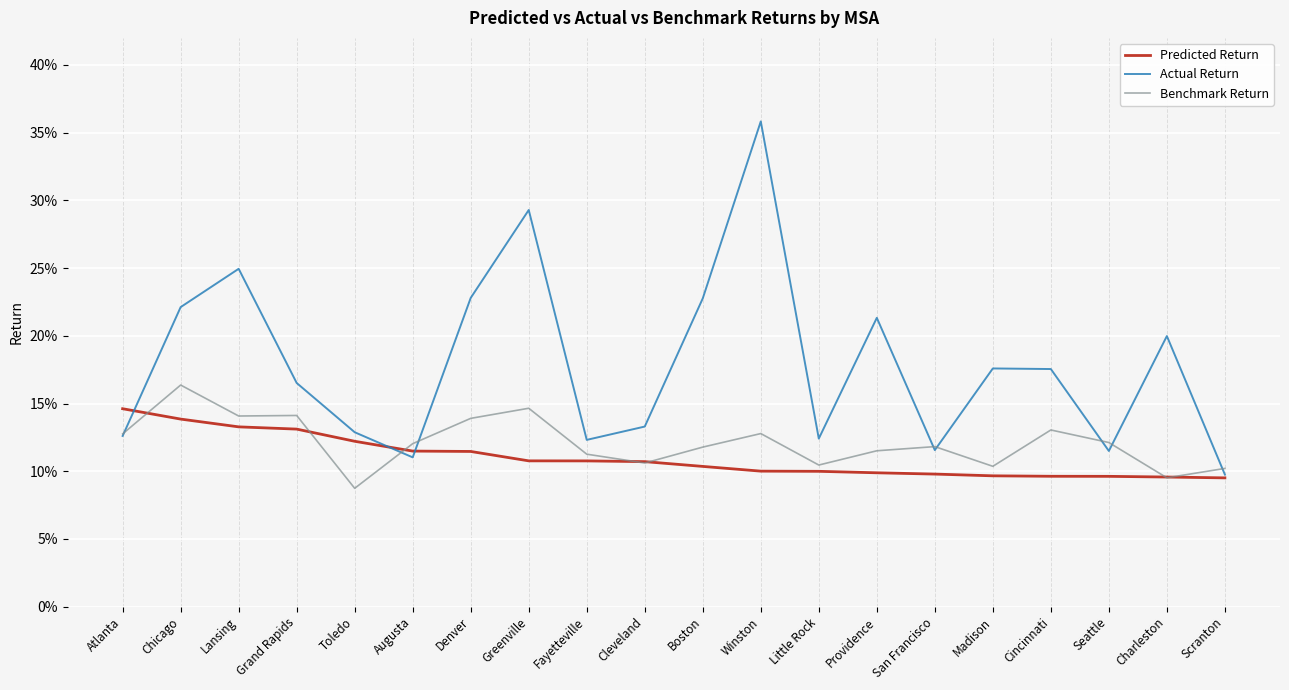

How many Predicted Return values are between 0 and 1?

20